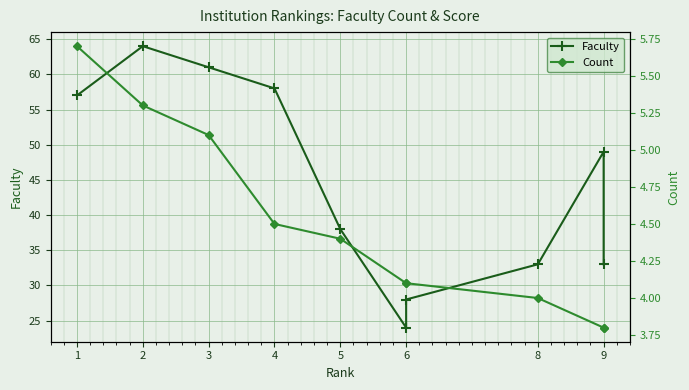

True or false: Faculty and Count cross at least once.

False